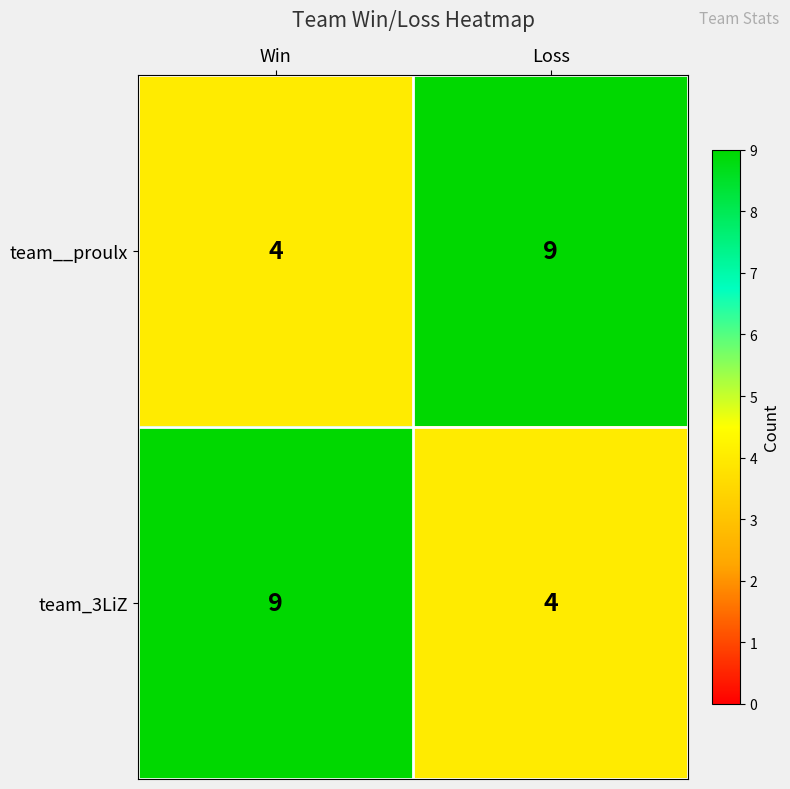

Reading left to right, list all the values displayed in this chart.

team__proulx: Win=4	Loss=9
team_3LiZ: Win=9	Loss=4